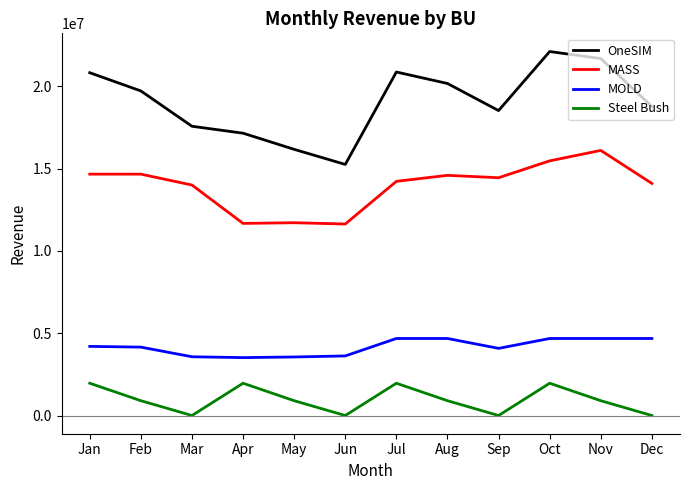

What value does the MASS series have at Apr?

11671659.3